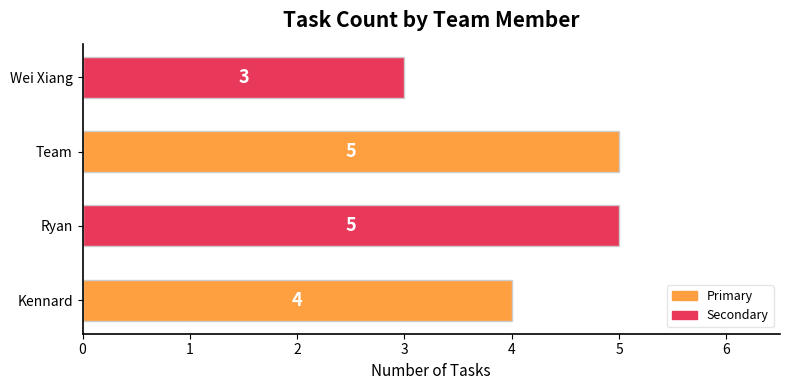

What is the greatest value displayed?

5